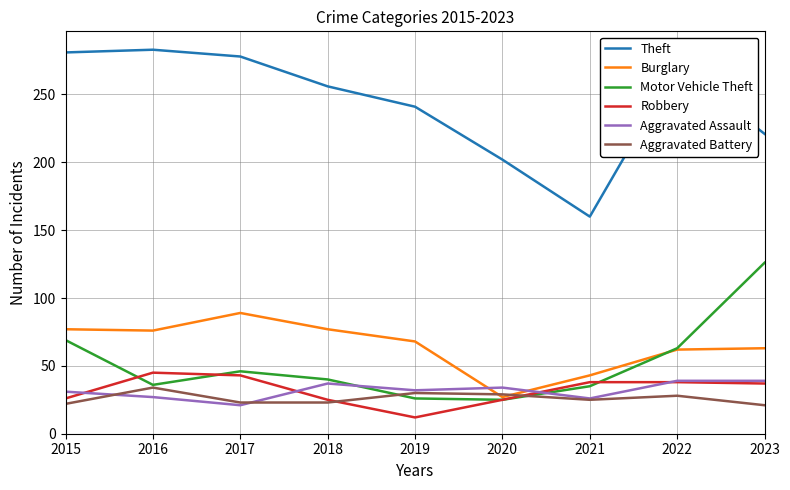

Which series has the widest spread of values?

Theft